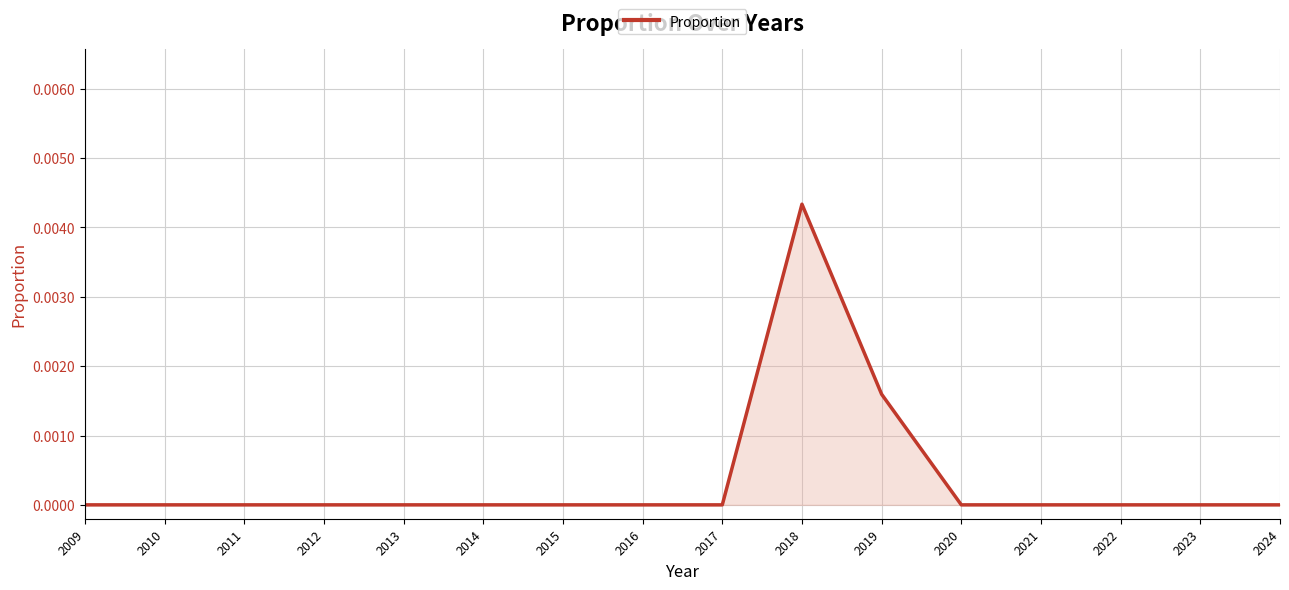

True or false: the data shows 0.0 at 2020.

True